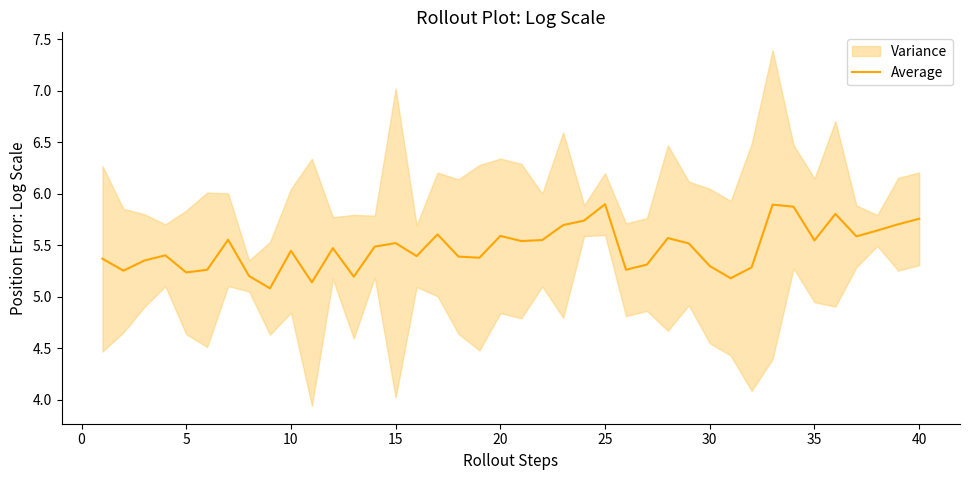

How many values are between 5 and 6?

40